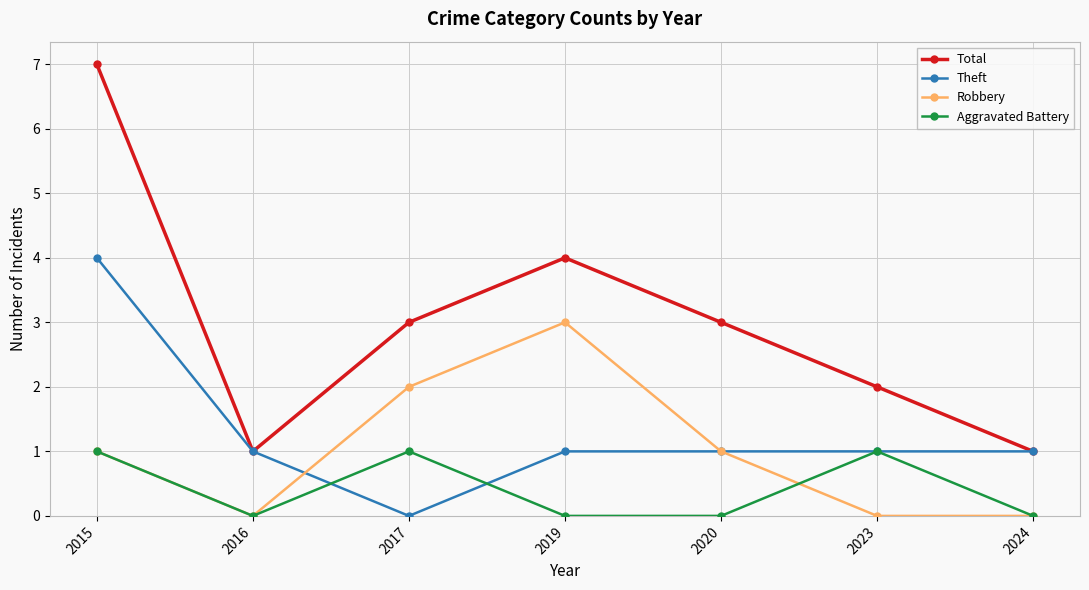

How many data points in Robbery are less than 1?

3